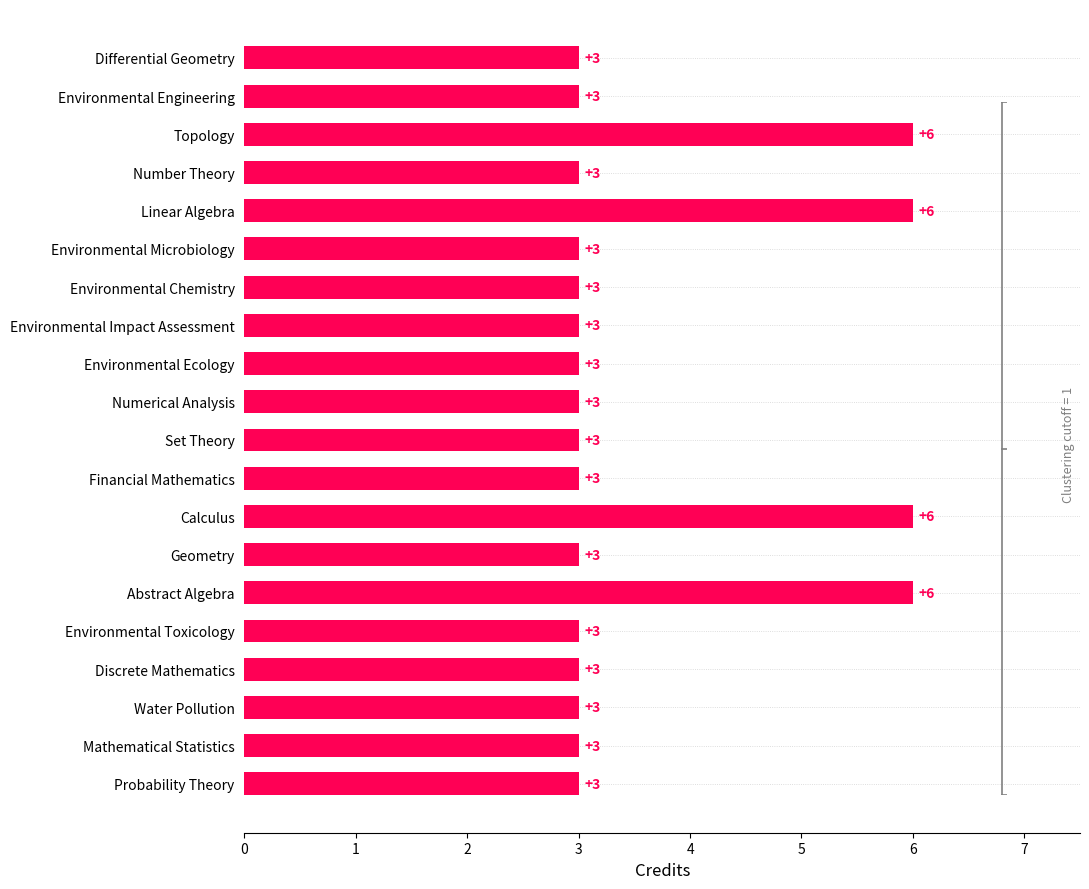

What is the smallest value displayed?

3